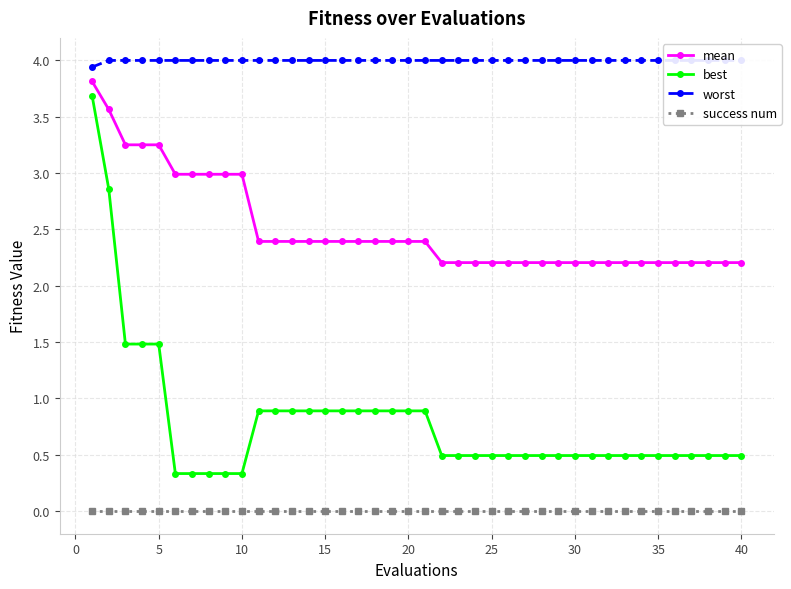

True or false: success num and worst cross at least once.

False